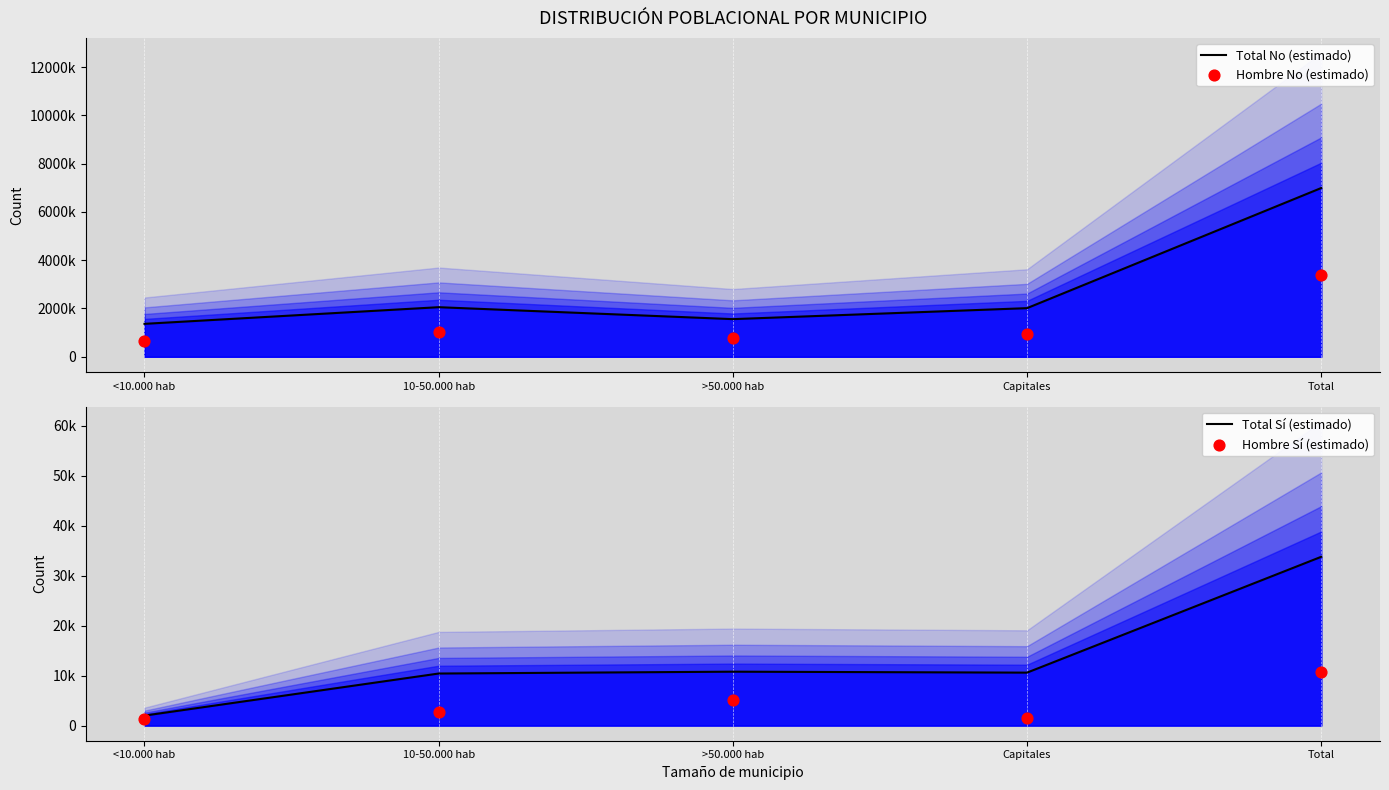

What are all the series names shown in the legend?

Total No (estimado), Hombre No (estimado), Total Sí (estimado), Hombre Sí (estimado)